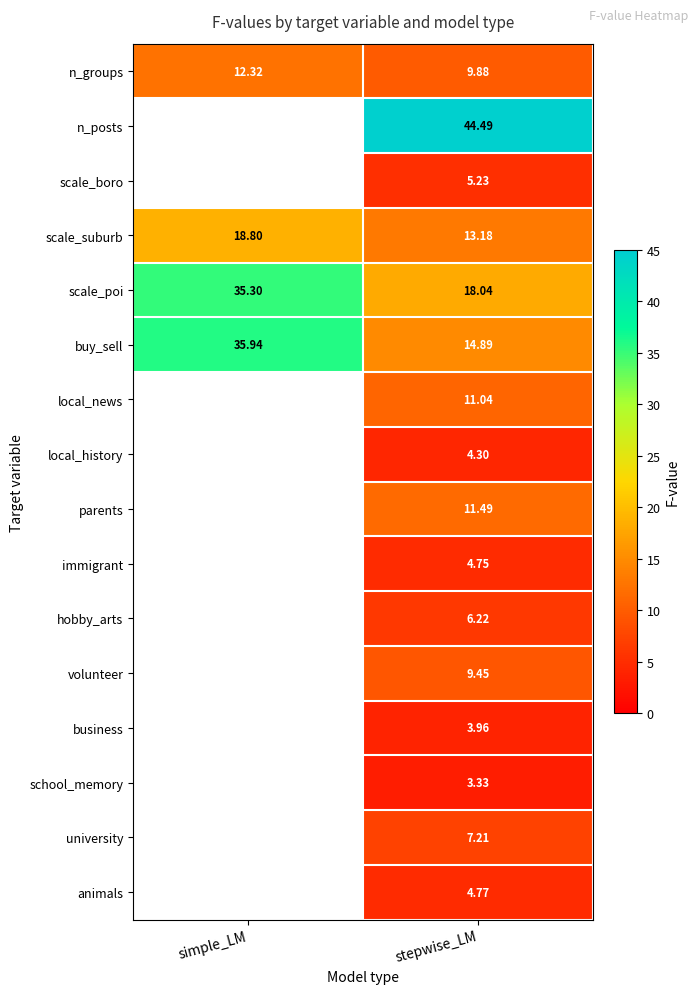

At which label does scale_poi first exceed 35?

simple_LM